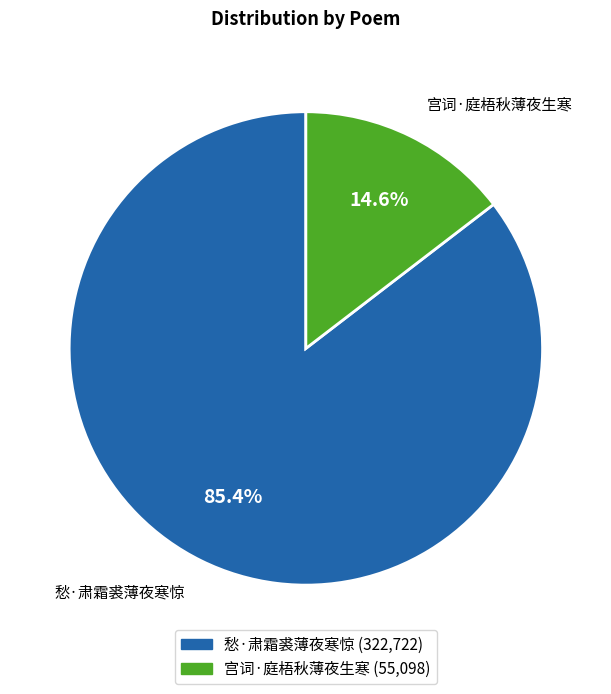

Rank the categories by value from highest to lowest.

愁·肃霜裘薄夜寒惊, 宫词·庭梧秋薄夜生寒